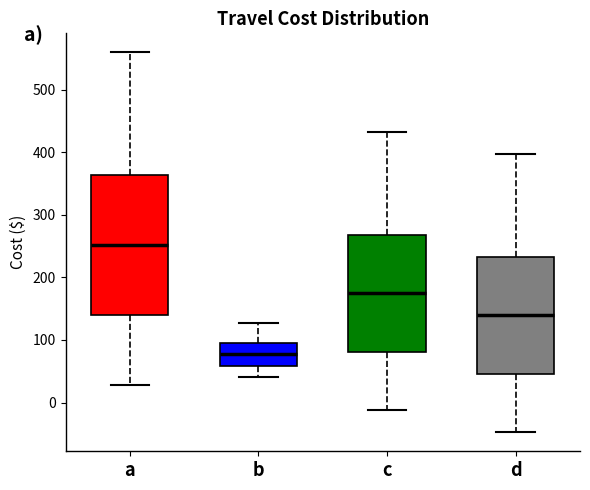

Reading left to right, read every box against the y-axis: the position of its median line, the range the box covers, and the ends of its whiskers. The values are not printed on the chart, so give them approximately, as read against the axis.

a: median 250, box 140 to 360, whiskers 30 to 560
b: median 80, box 60 to 100, whiskers 40 to 130
c: median 170, box 80 to 270, whiskers -10 to 430
d: median 140, box 50 to 230, whiskers -50 to 400